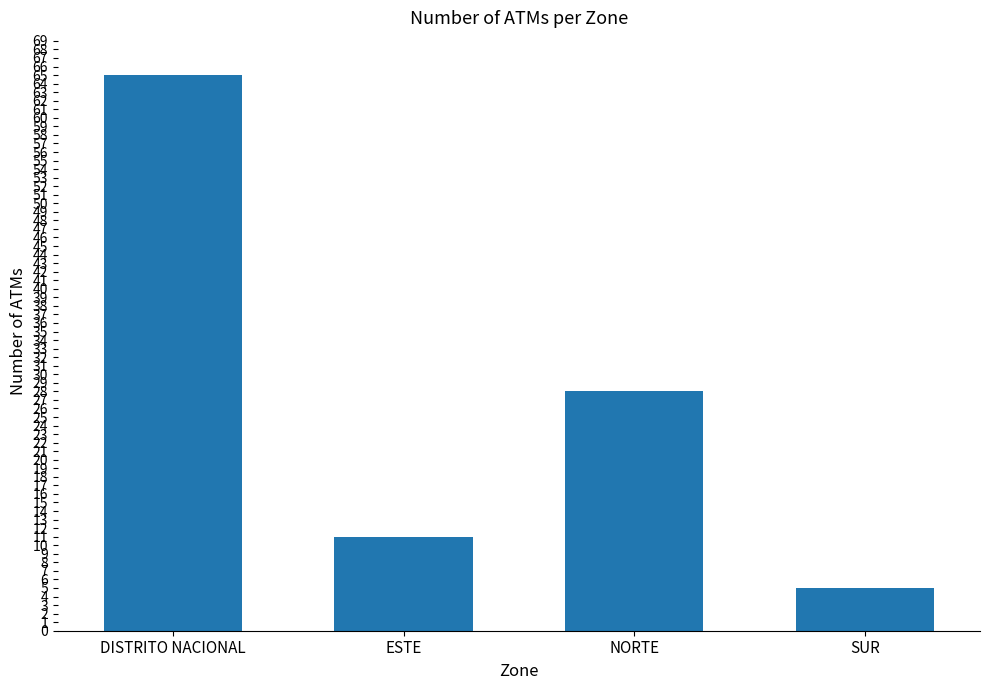

What is the sum of the values at NORTE and SUR?

33